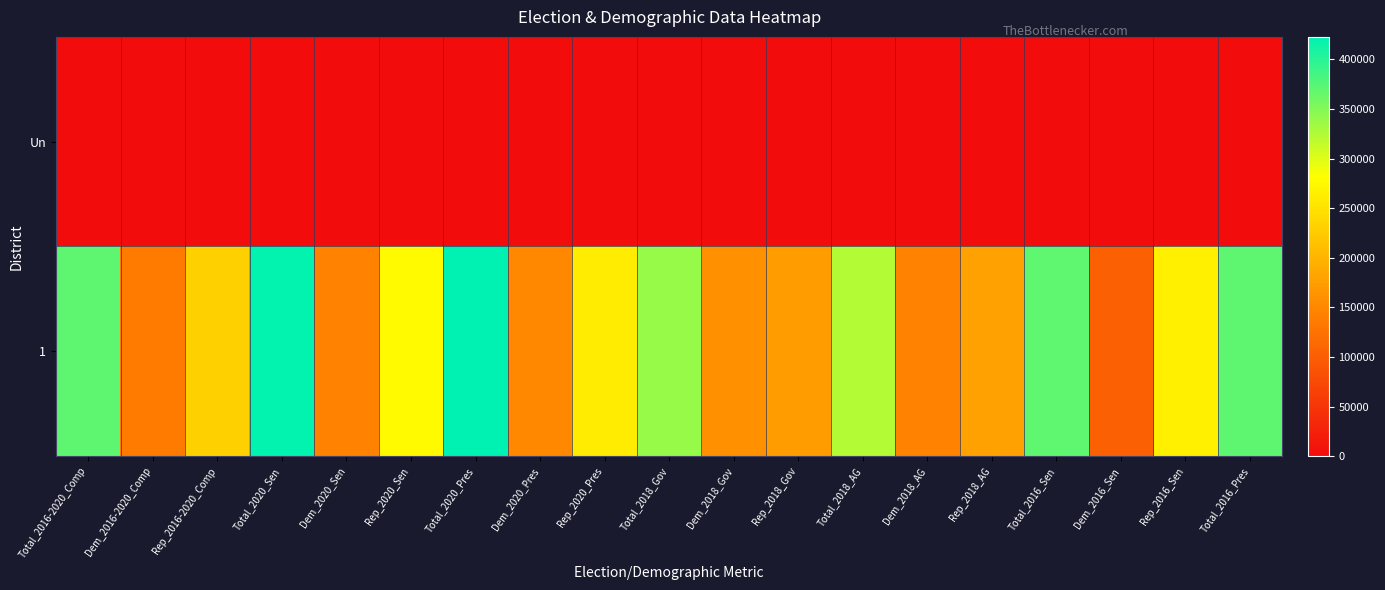

Reading right to left, transcribe all the data shown in this chart.

Un: Total_2016_Pres=0	Rep_2016_Sen=0	Dem_2016_Sen=0	Total_2016_Sen=0	Rep_2018_AG=0	Dem_2018_AG=0	Total_2018_AG=0	Rep_2018_Gov=0	Dem_2018_Gov=0	Total_2018_Gov=0	Rep_2020_Pres=0	Dem_2020_Pres=0	Total_2020_Pres=0	Rep_2020_Sen=0	Dem_2020_Sen=0	Total_2020_Sen=0	Rep_2016-2020_Comp=0	Dem_2016-2020_Comp=0	Total_2016-2020_Comp=0
1: Total_2016_Pres=370111	Rep_2016_Sen=265527	Dem_2016_Sen=104147	Total_2016_Sen=369674	Rep_2018_AG=178841	Dem_2018_AG=145319	Total_2018_AG=324160	Rep_2018_Gov=172706	Dem_2018_Gov=161171	Total_2018_Gov=338715	Rep_2020_Pres=261043	Dem_2020_Pres=150471	Total_2020_Pres=422609	Rep_2020_Sen=276232	Dem_2020_Sen=143987	Total_2020_Sen=420219	Rep_2016-2020_Comp=230319	Dem_2016-2020_Comp=135916	Total_2016-2020_Comp=370598